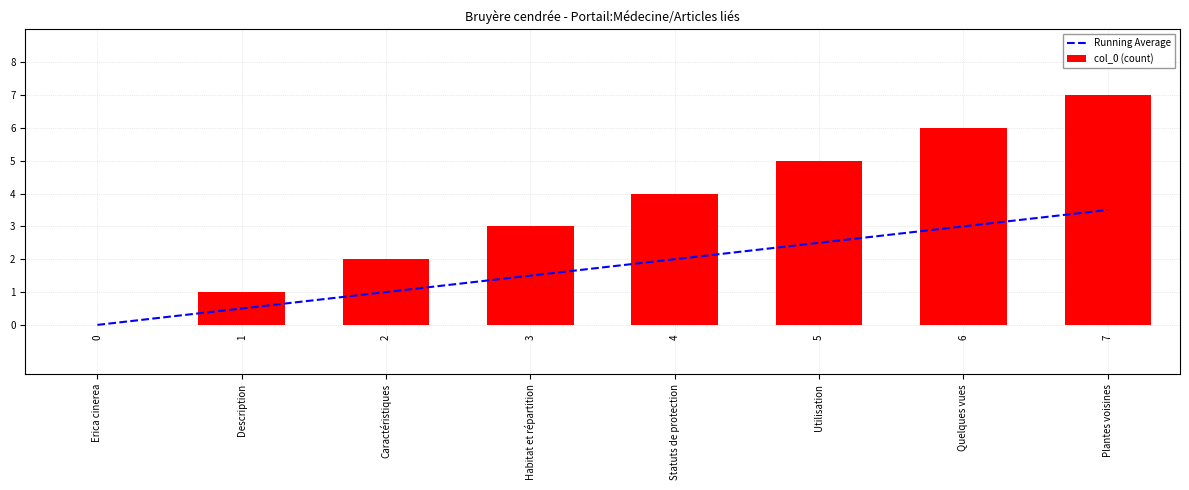

Reading left to right, transcribe all the data shown in this chart.

Running Average: 0.0	0.5	1.0	1.5	2.0	2.5	3.0	3.5
col_0 (count): 0.0	1.0	2.0	3.0	4.0	5.0	6.0	7.0